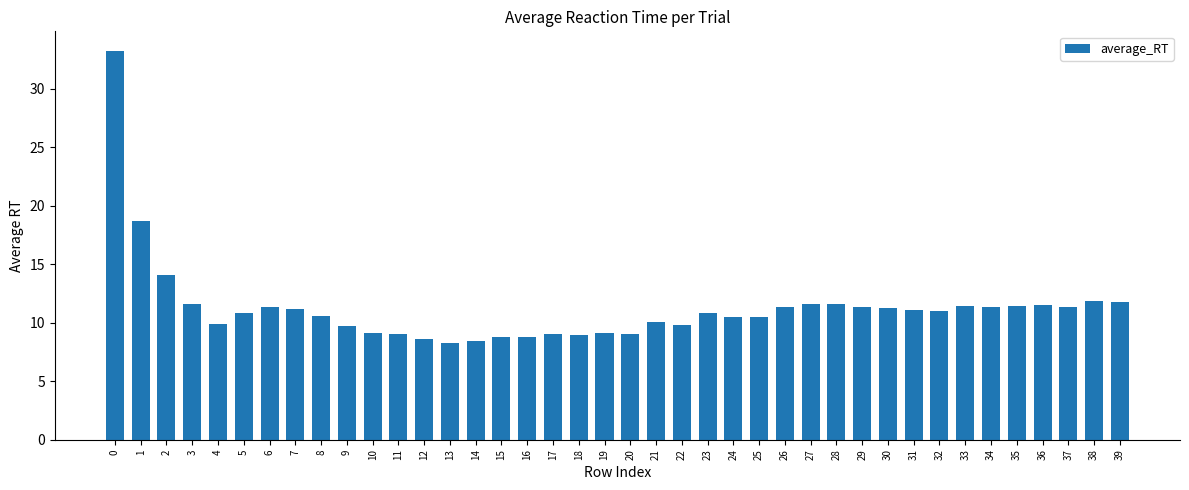

Is it true that the value at 2 is 14.1?

True